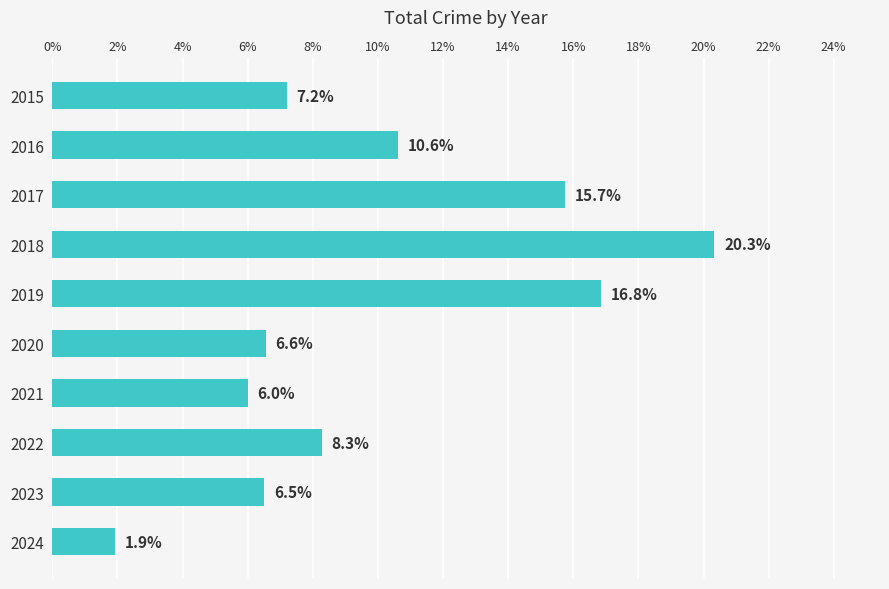

Approximately how many times larger is the value at 2015 compared to 2018?

0.4